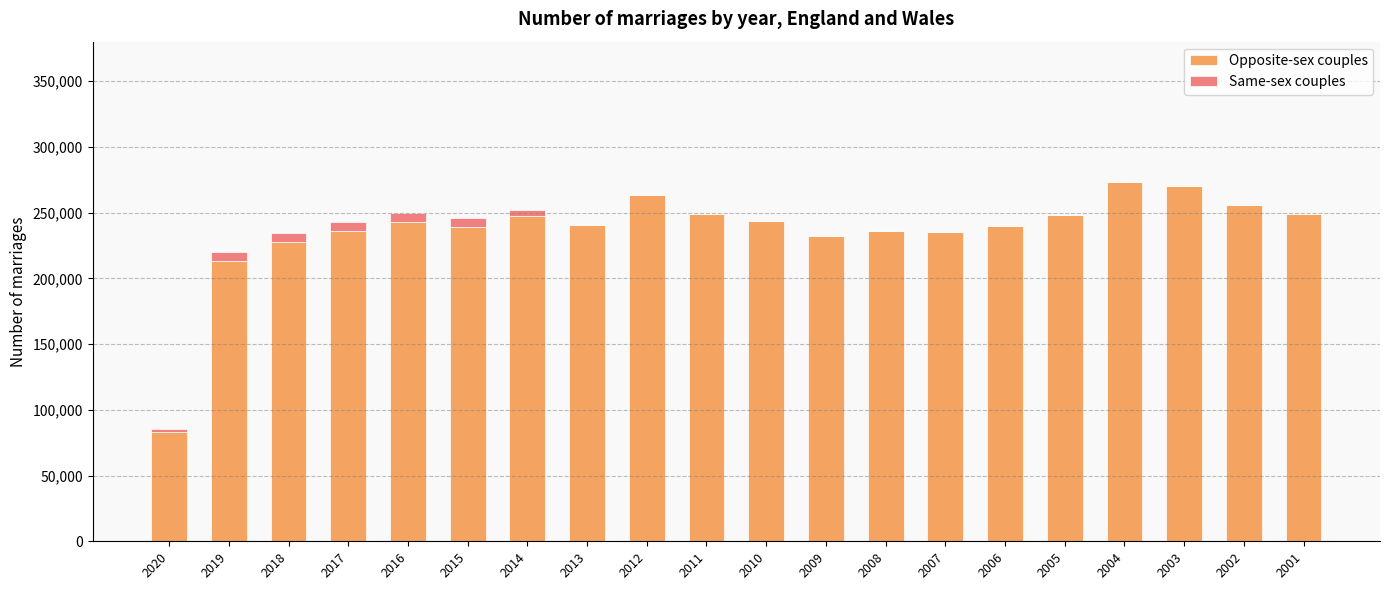

What is the maximum value for Opposite-sex couples?

273069